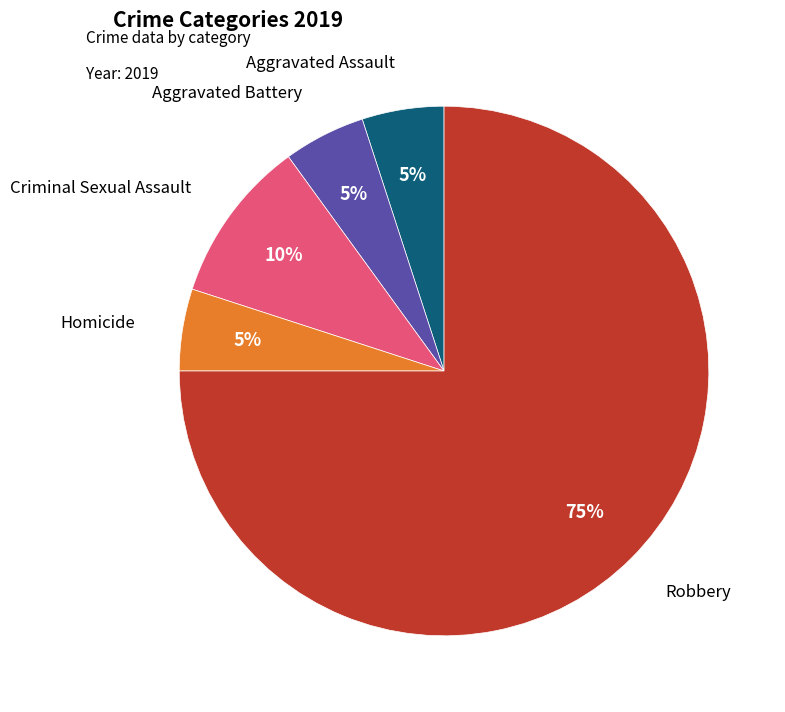

What percentage is the Homicide slice, to the nearest percent?

5%